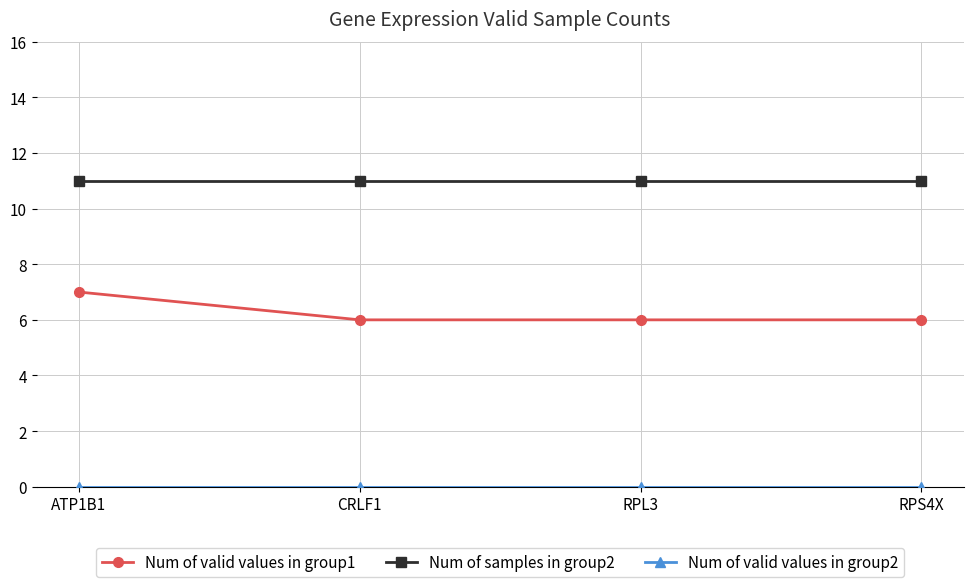

What is the label of the 2nd point from the right?

RPL3